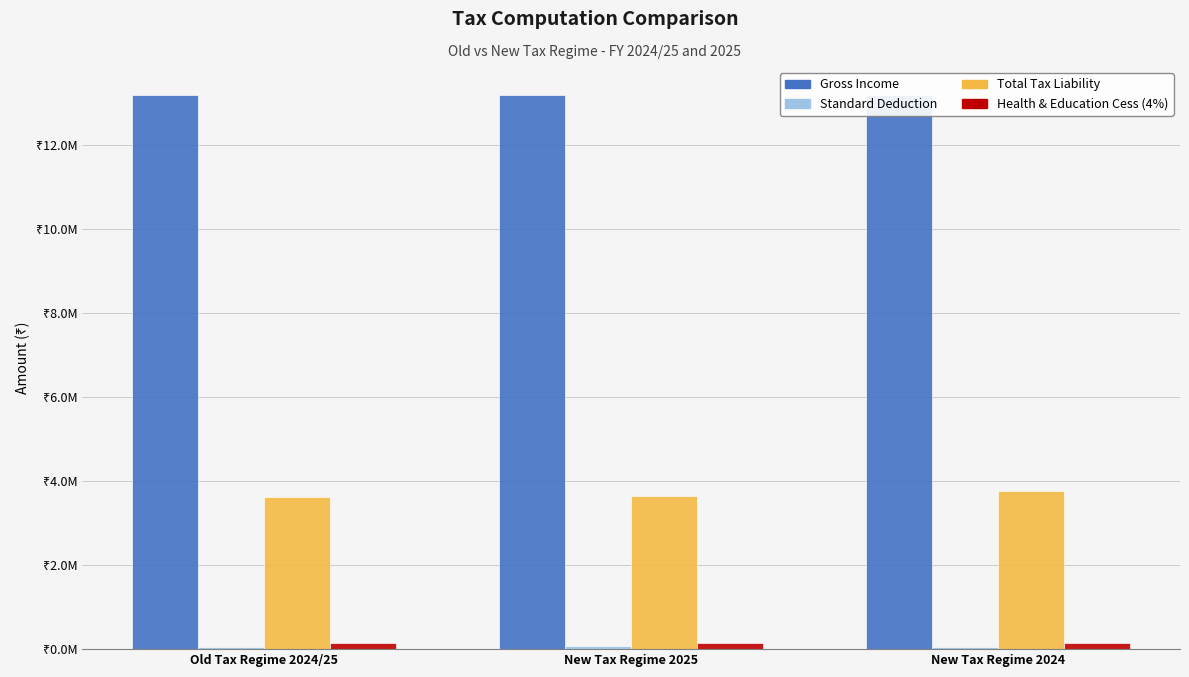

Which category has the highest value in the Gross Income series?

Old Tax Regime 2024/25